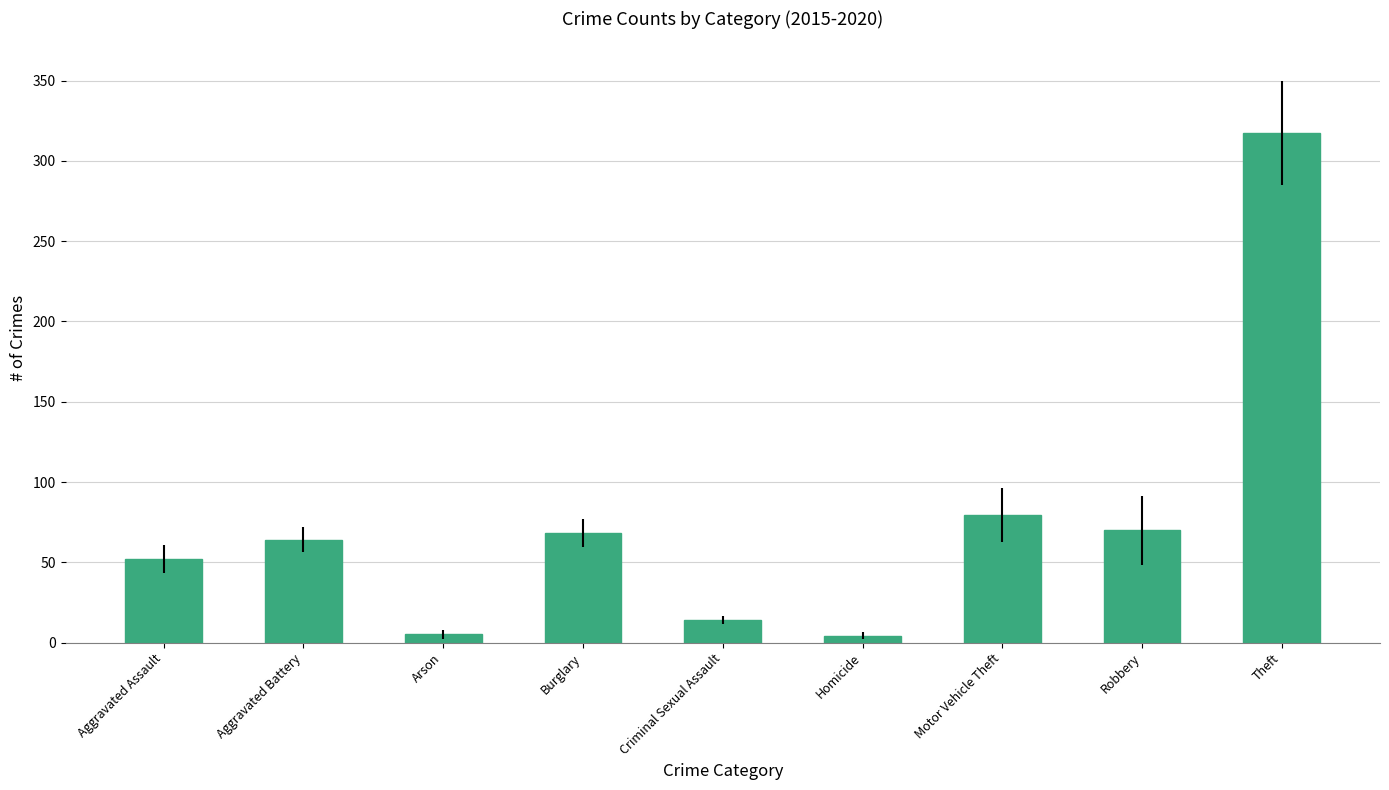

True or false: the data shows 68.5 at Burglary.

True